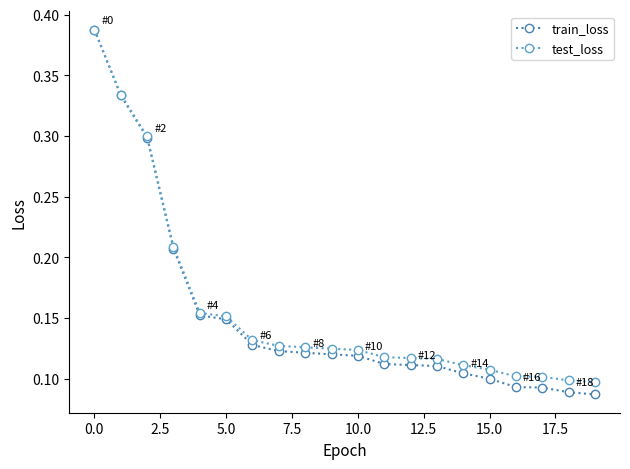

At how many categories does at least one series exceed 0?

20